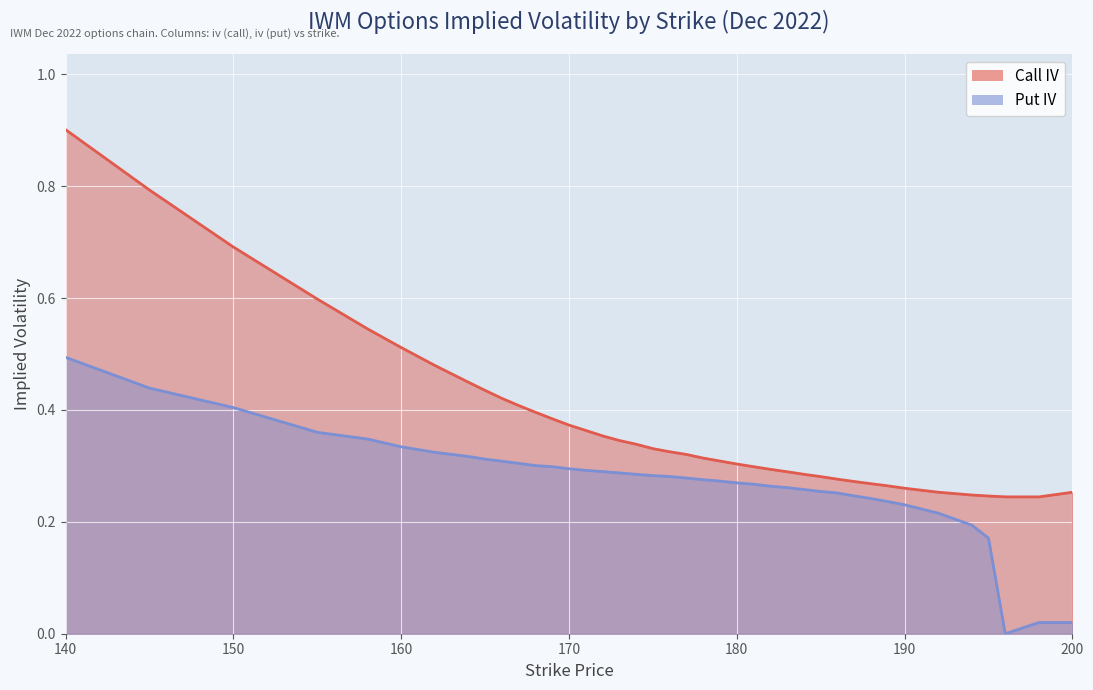

At which category is the sum across all series the highest?

140